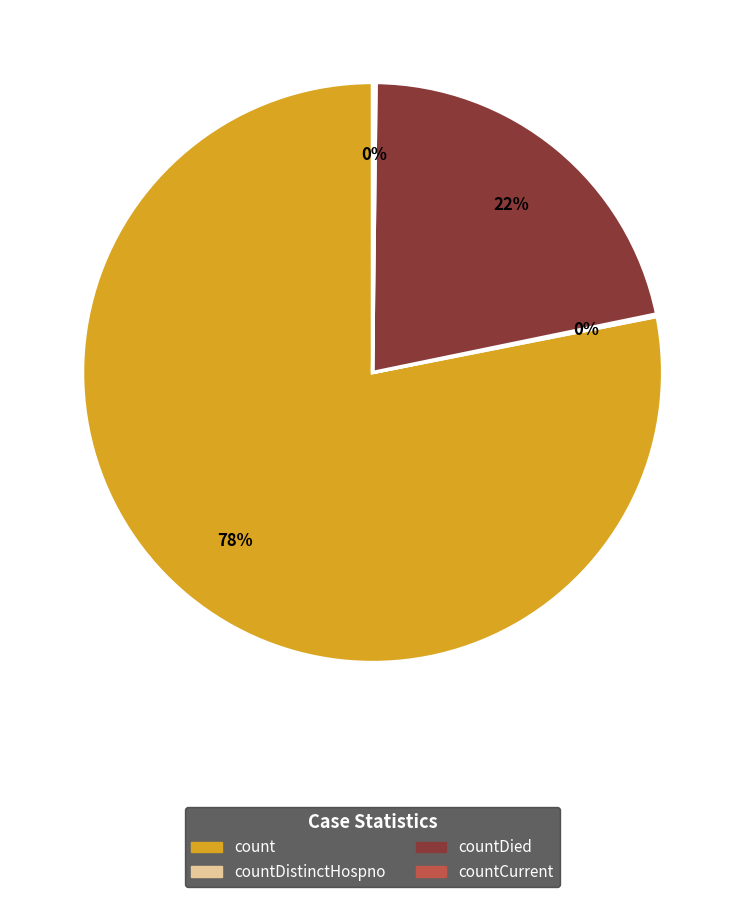

To the nearest percent, what is the difference between the largest and smallest slice percentages?

78%